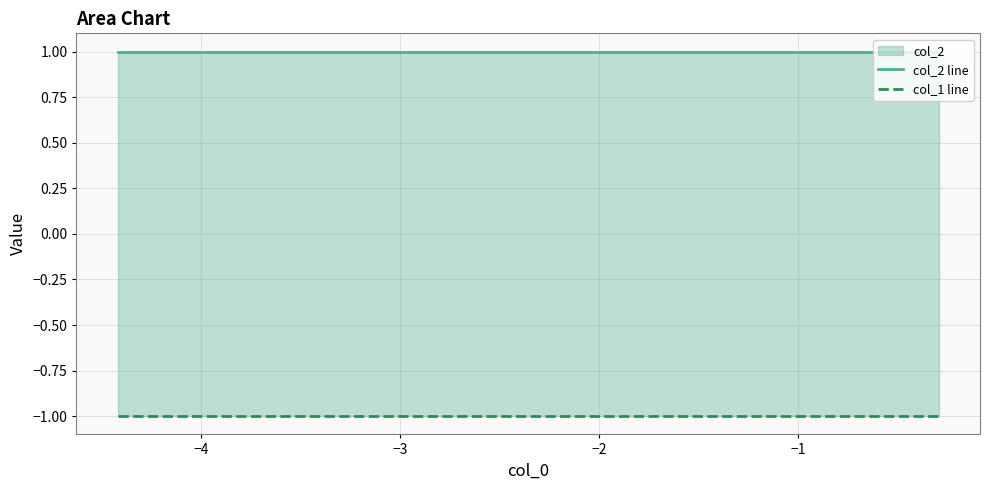

Rank the series at −2 from highest to lowest value.

col_2 line, col_1 line